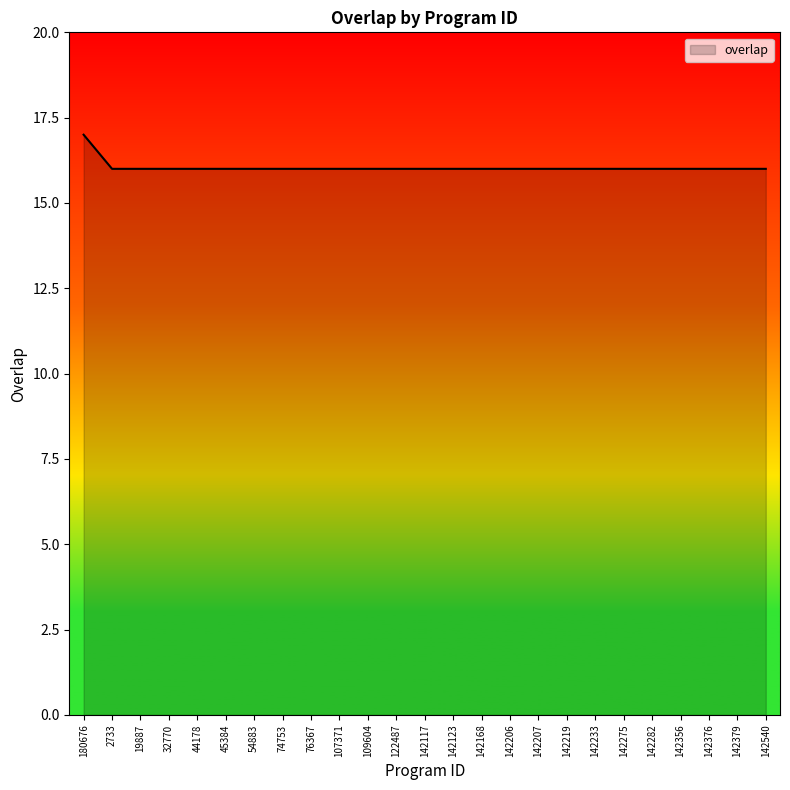

What position from the right is 45384?

20